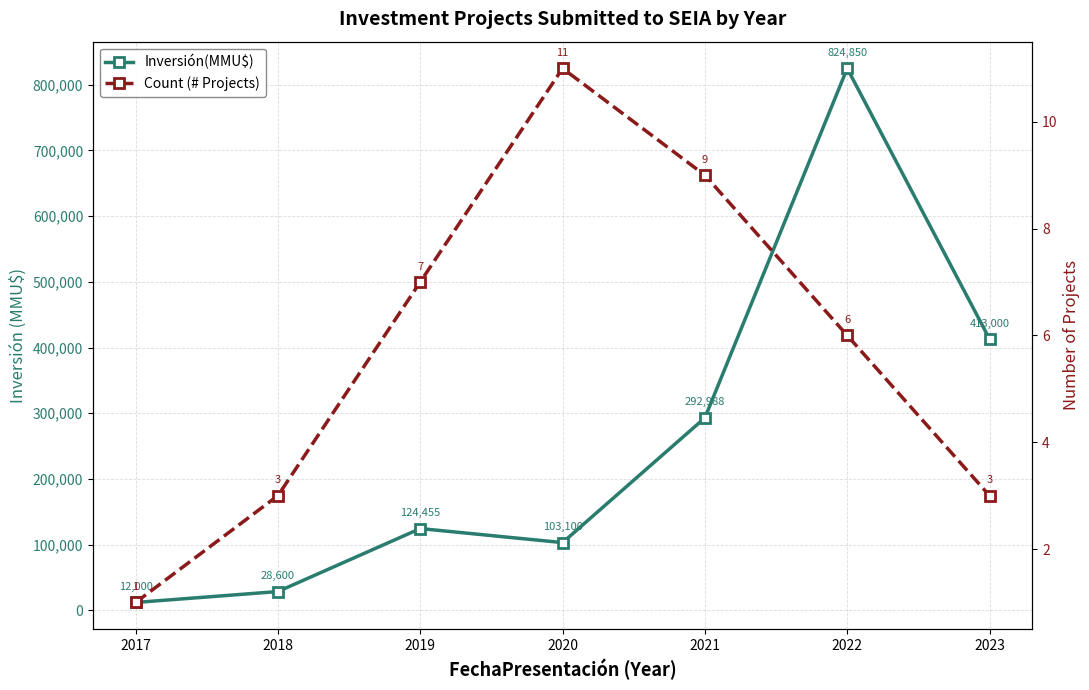

Which series changed the most between 2018 and 2020?

Inversión(MMU$)